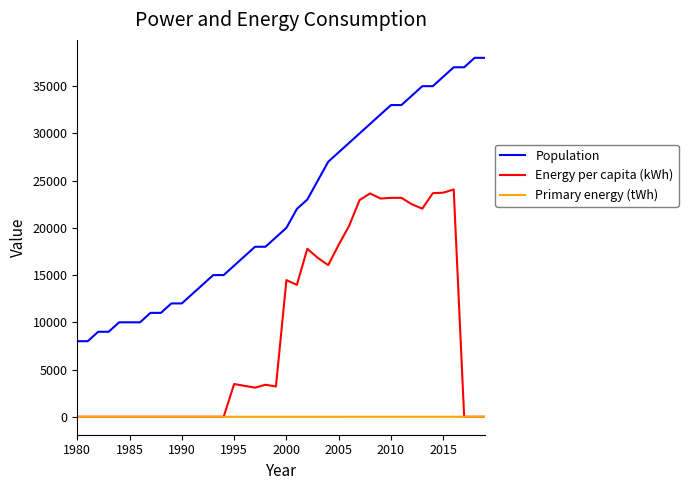

Which series has the largest total across all categories?

Population